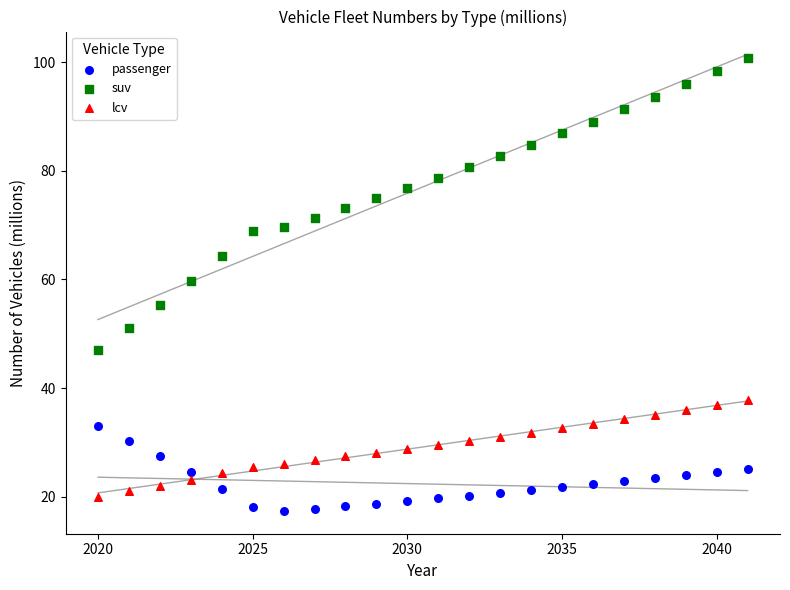

Which series reaches the maximum Y coordinate?

suv